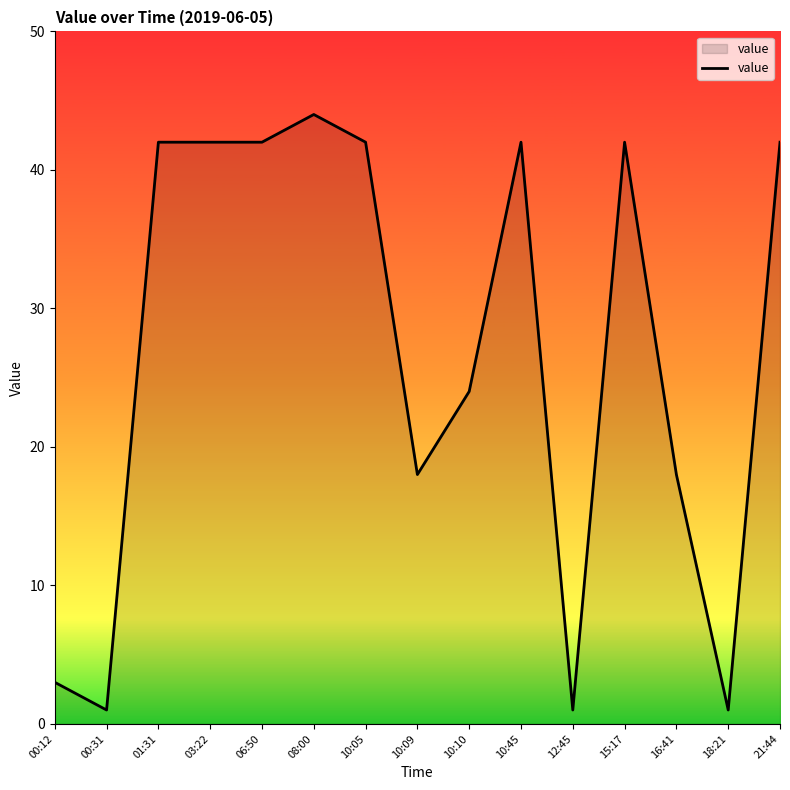

What is the difference between the maximum and minimum values?

43